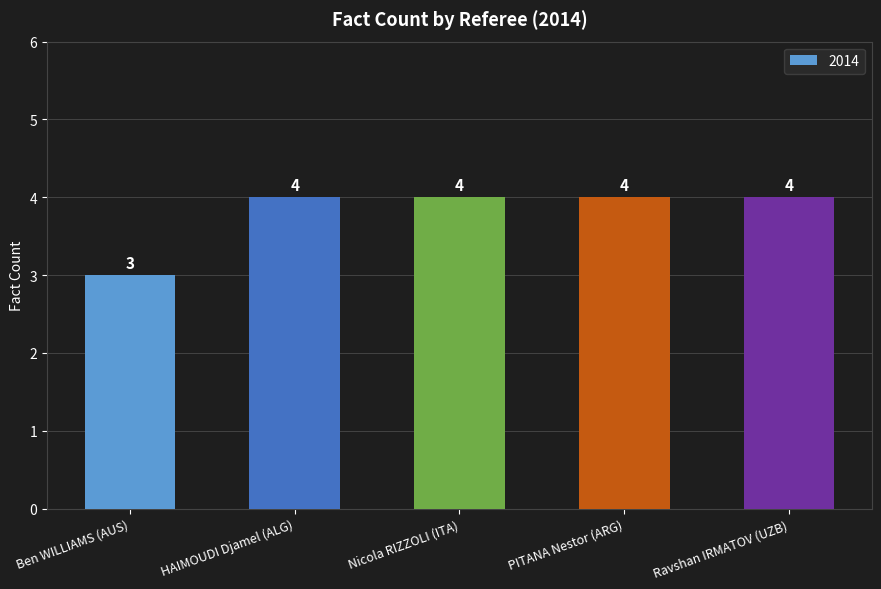

What is the value of the 4th bar from the left?

4